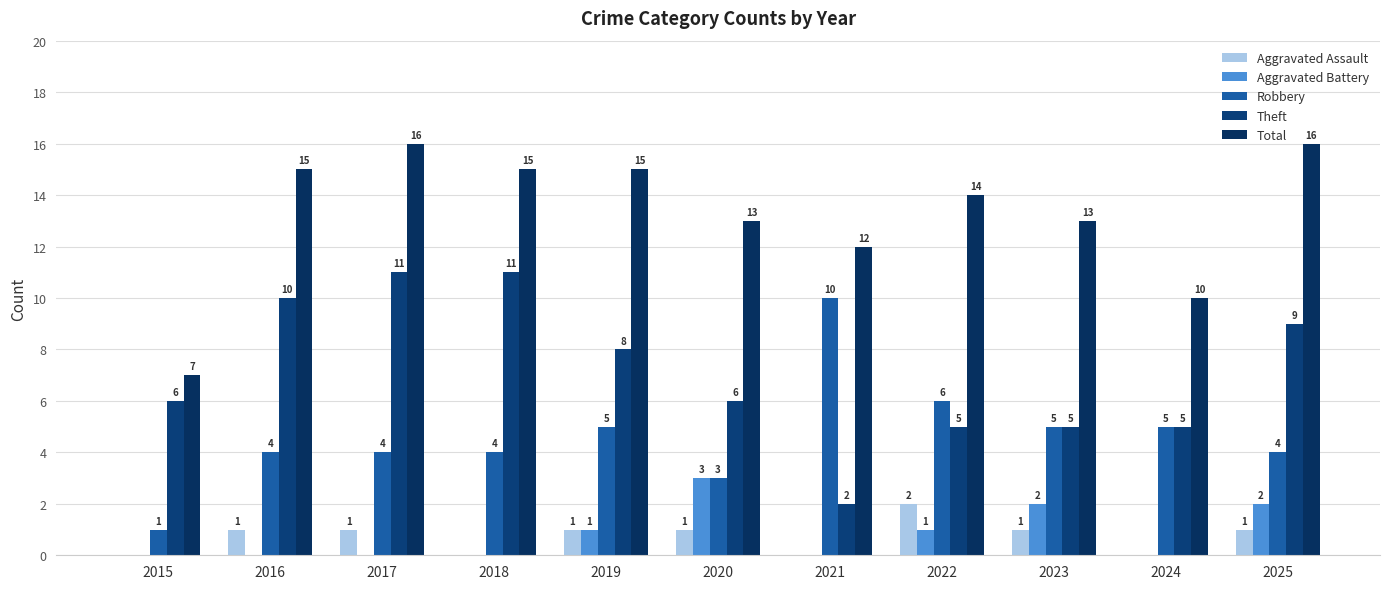

Count the Aggravated Assault values in the range 0 to 1.

10